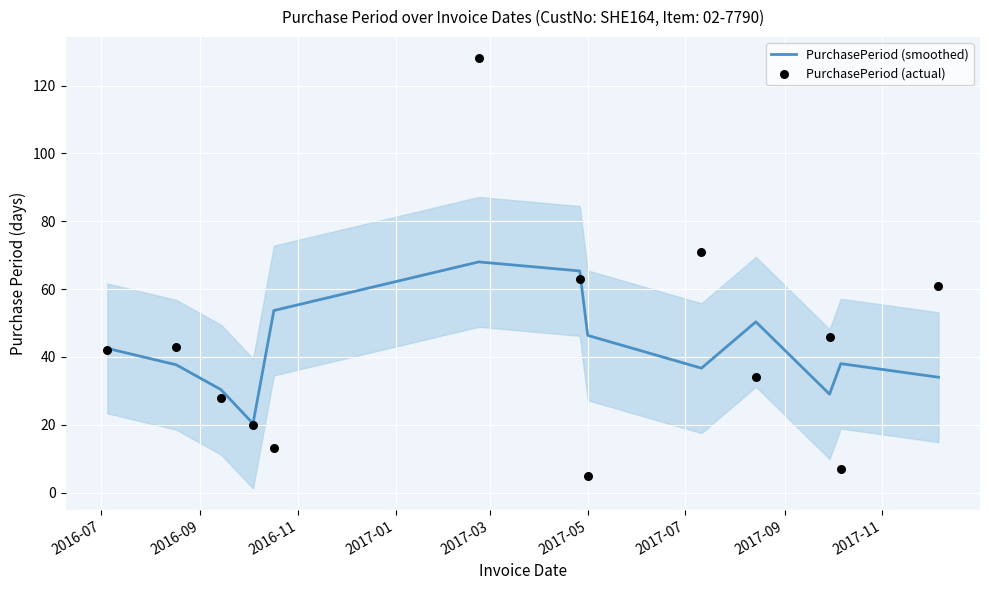

Which series reaches the maximum Y coordinate?

PurchasePeriod (actual)